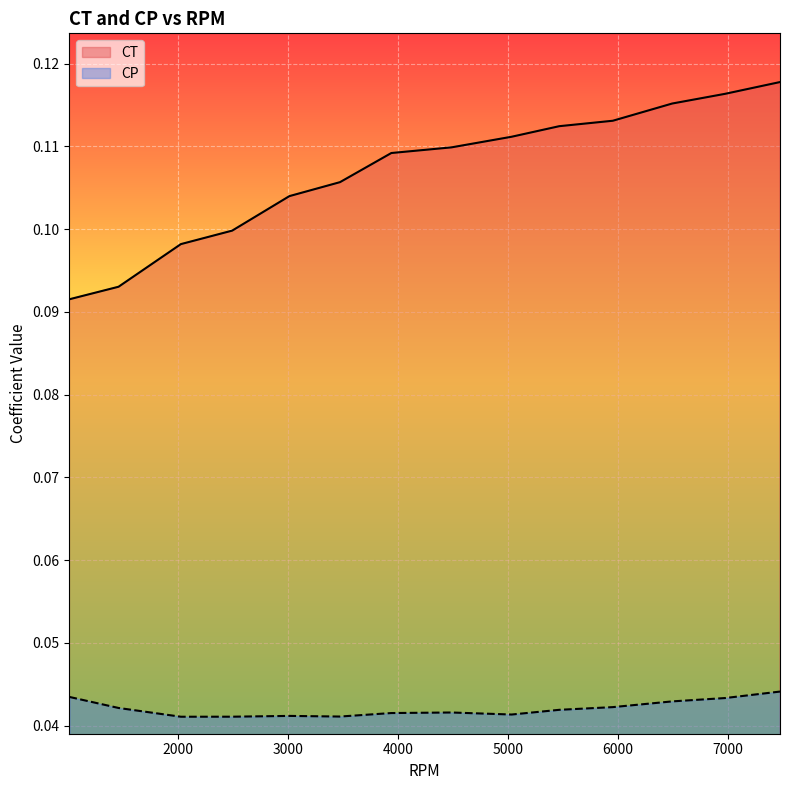

What is the greatest value displayed?

0.1